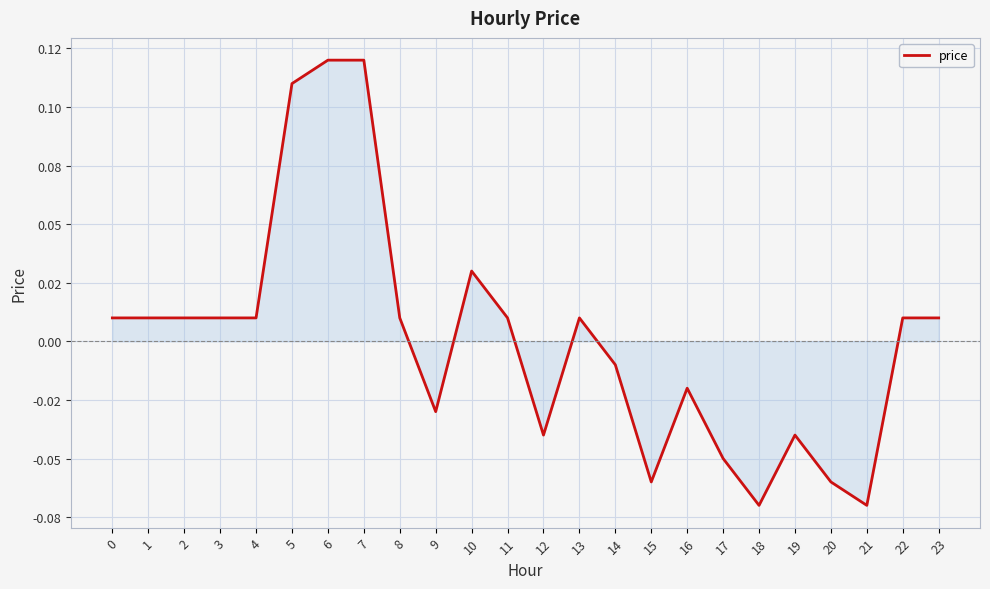

How many points are lower than both their immediate neighbors (excluding endpoints)?

5